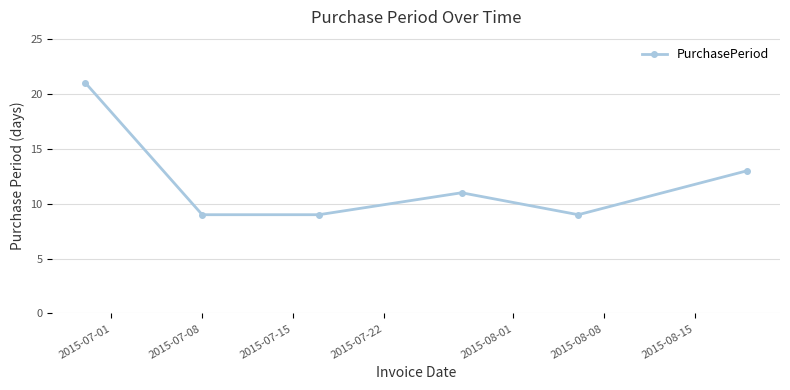

How many series are shown in this chart?

1